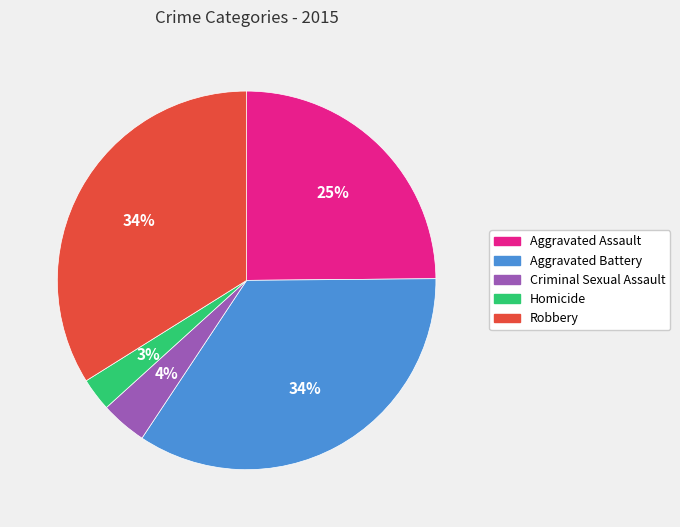

To the nearest percent, what is the combined percentage of Criminal Sexual Assault and Robbery?

38%